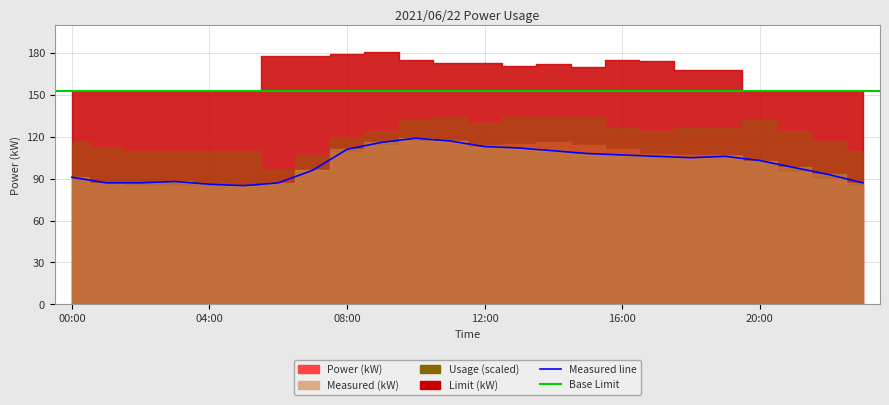

Between which two adjacent categories do Measured (kW) and Power (kW) first intersect?

19:00 and 20:00